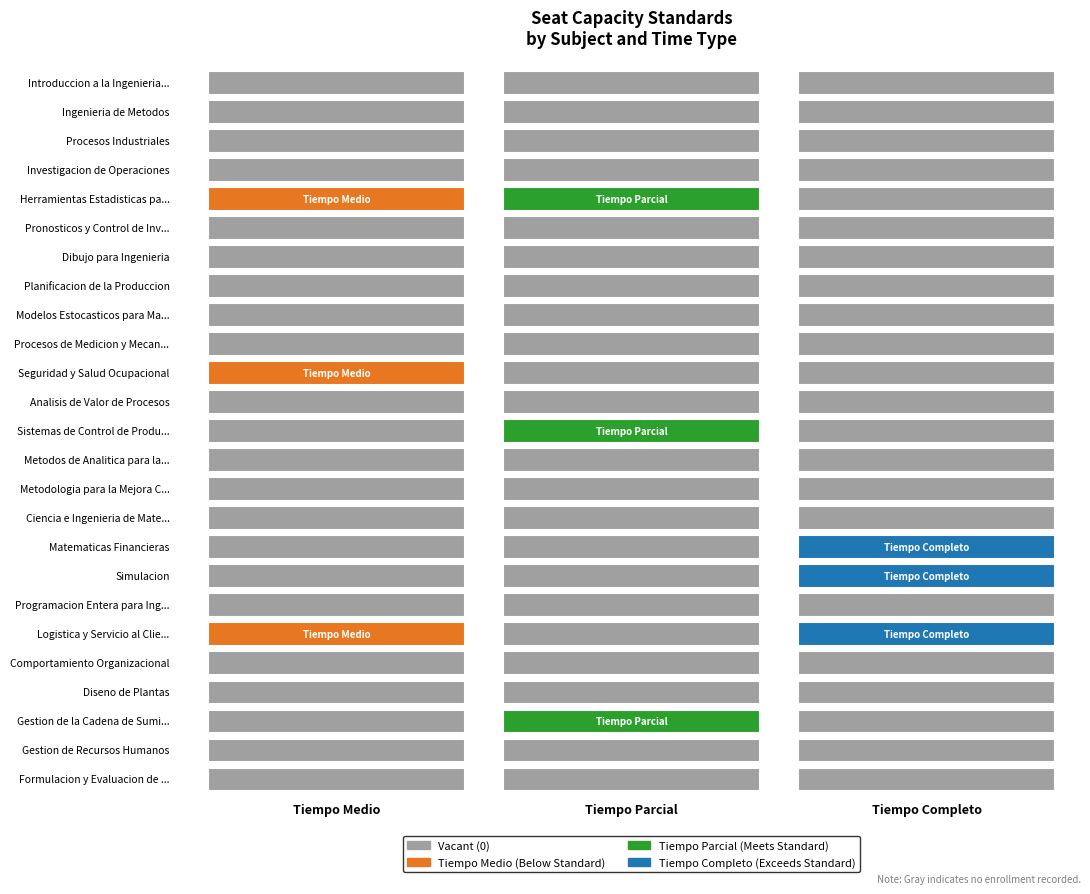

The Metodologia para la Mejora Continua series shows 0 at 2. True or false?

True